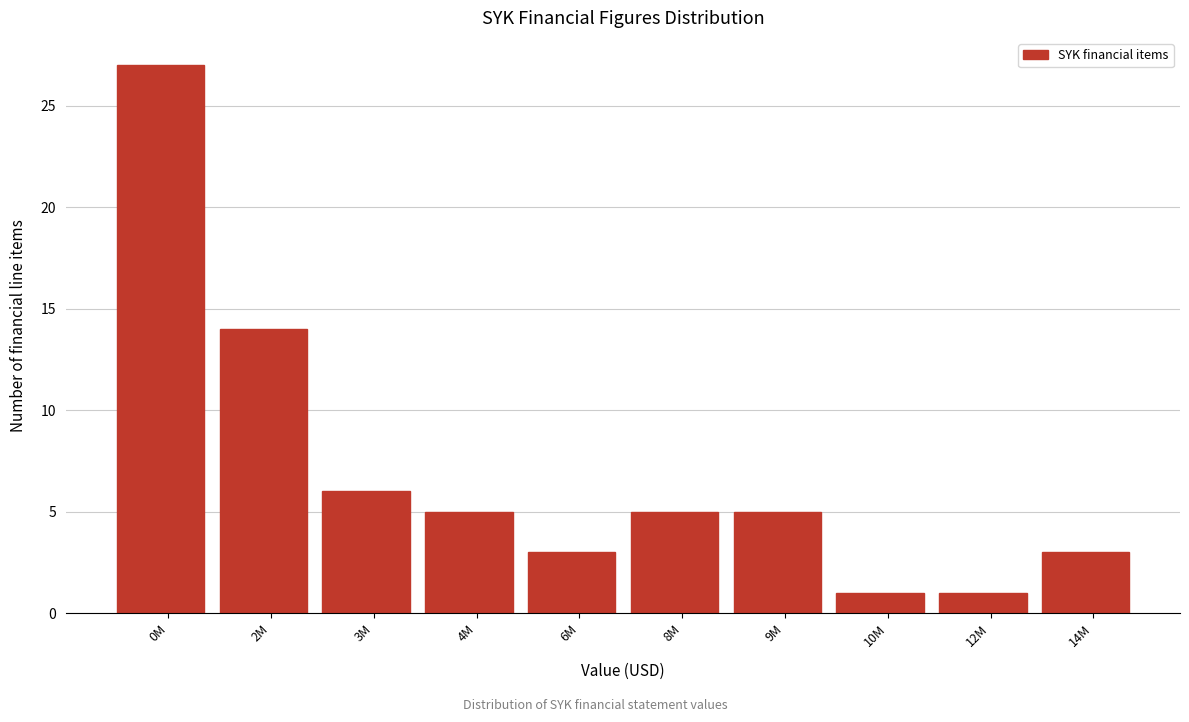

Reading right to left, list all the values displayed in this chart.

14M=3	12M=1	10M=1	9M=5	8M=5	6M=3	4M=5	3M=6	2M=14	0M=27